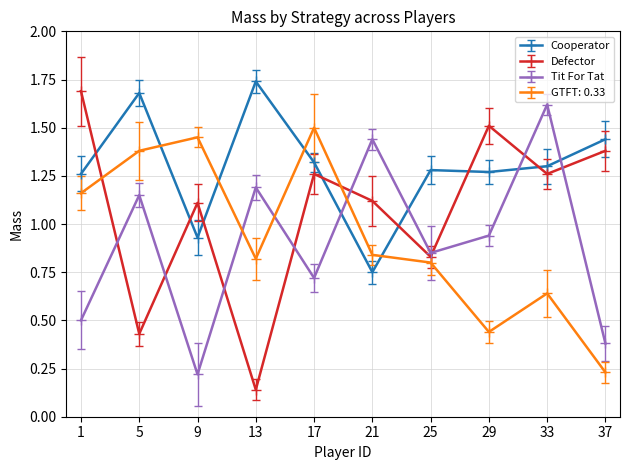

At 5, list the series in order from largest to smallest.

Cooperator, GTFT: 0.33, Tit For Tat, Defector